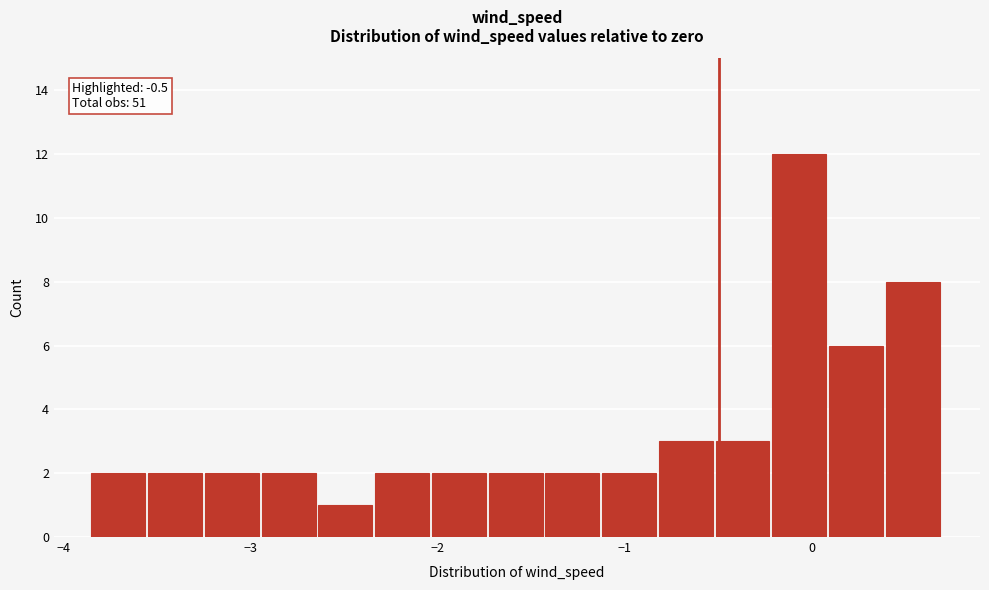

Around what value on the x-axis is the tallest bar? Give the approximate position of its centre, as read against the axis.

-0.1